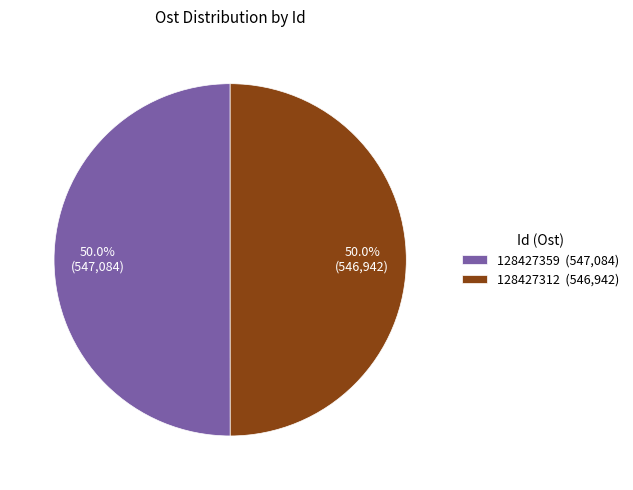

The 128427359 slice represents 50% of the pie. True or false?

True